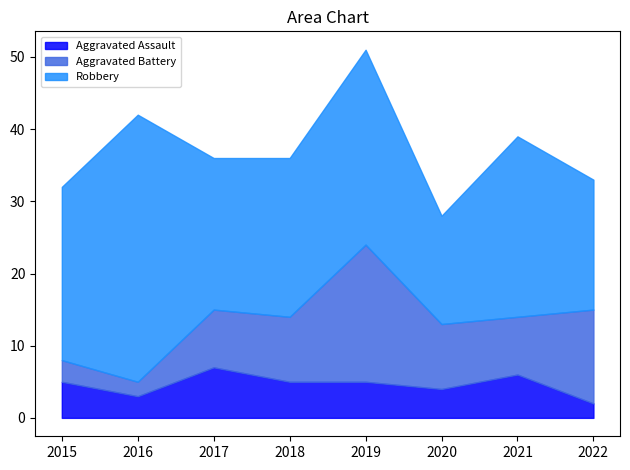

How many data points in Aggravated Battery are above 9?

2